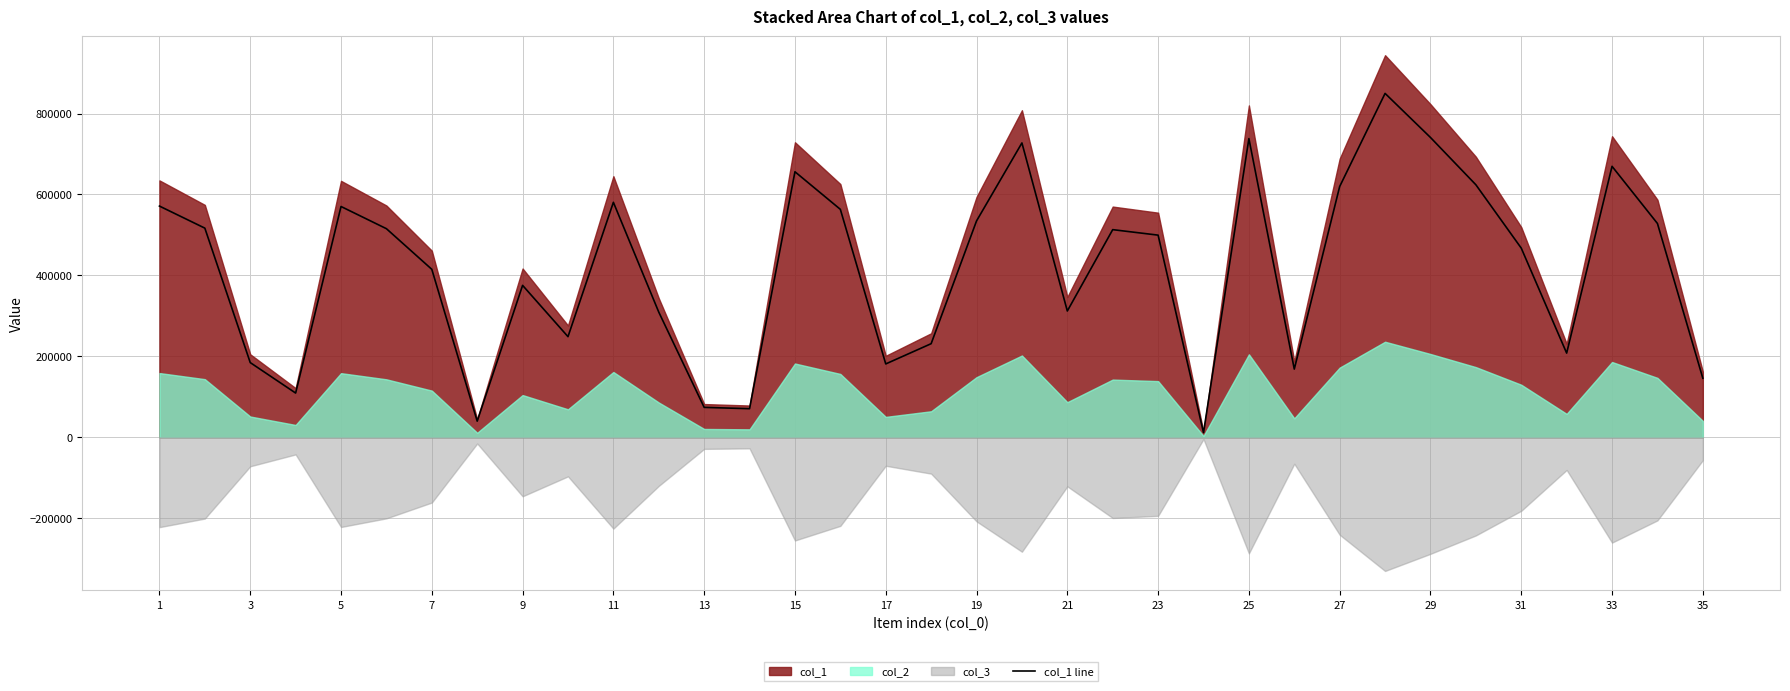

Which has a higher value, 30 or 33?

33